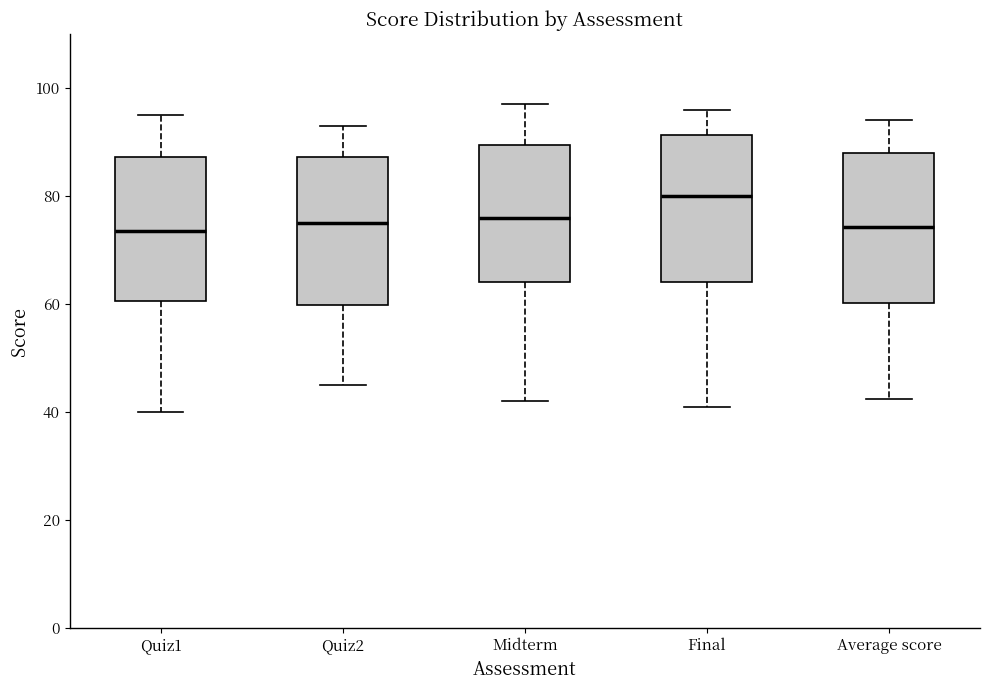

Which box has the highest median line?

Final